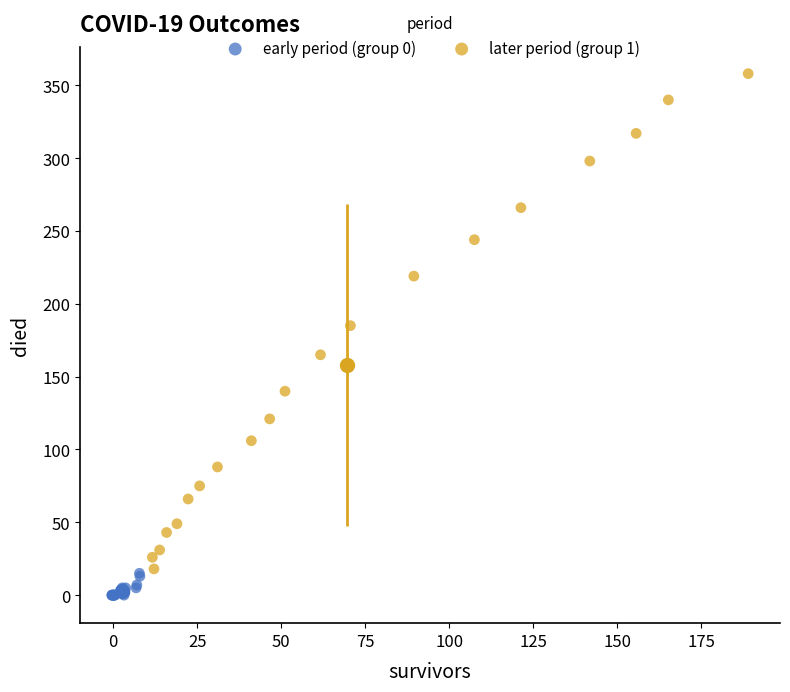

Which series has the widest spread of Y values?

later period (group 1)